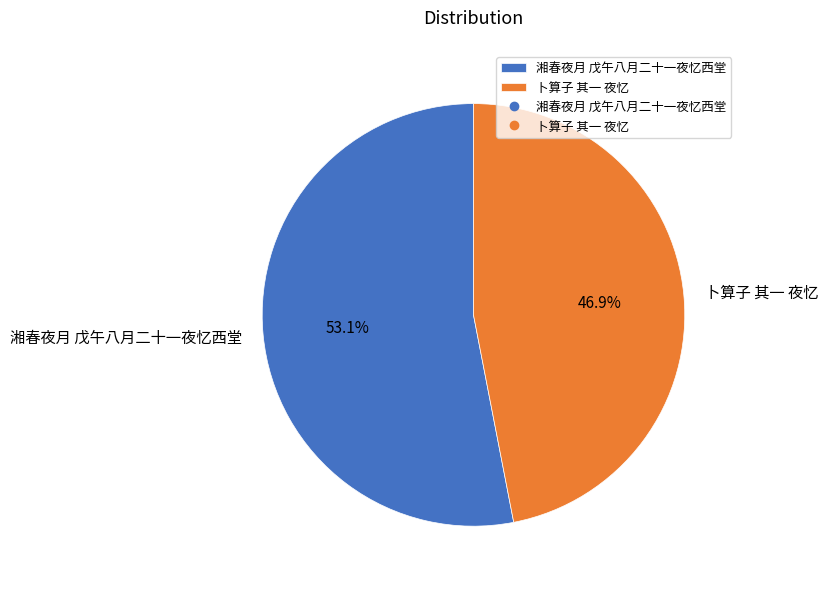

Is it true that 湘春夜月 戊午八月二十一夜忆西堂 is 53% of the pie?

True